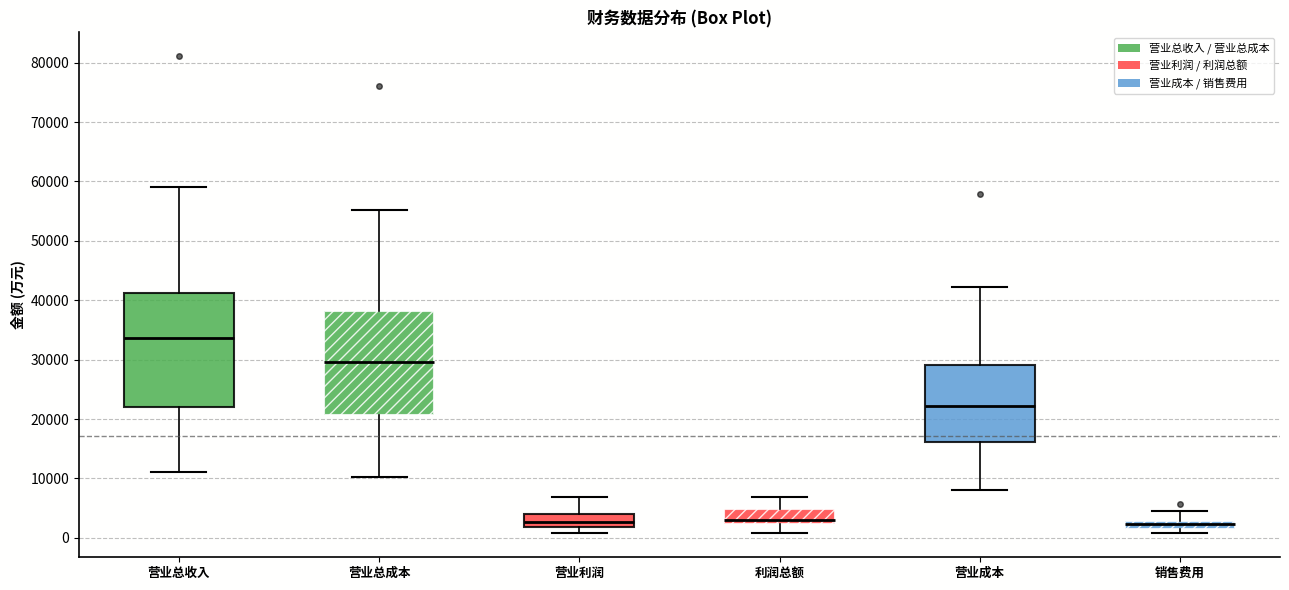

Which box is the tallest, from its lower edge to its upper edge?

营业总收入